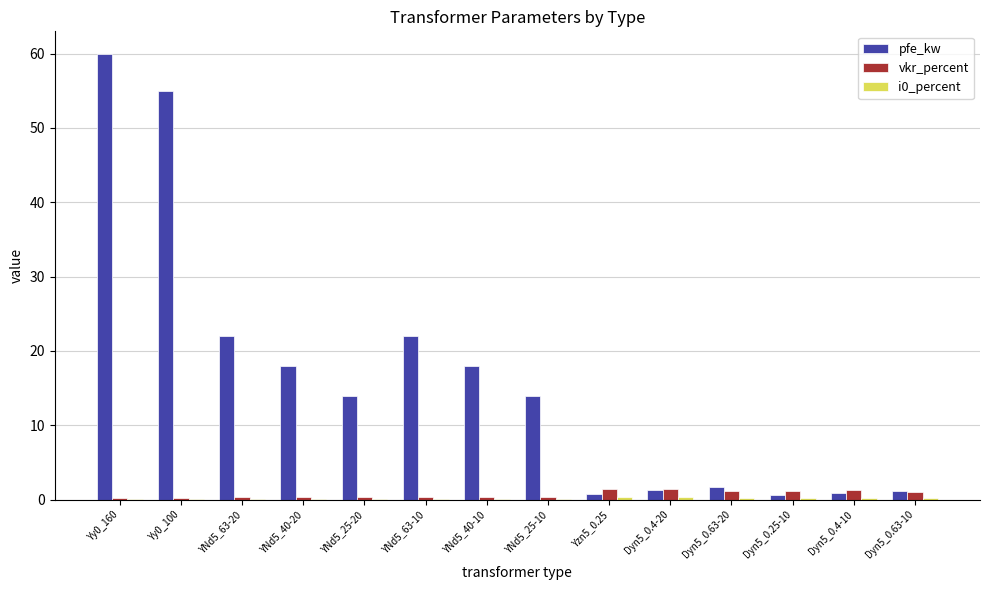

Which series has the largest total across all categories?

pfe_kw